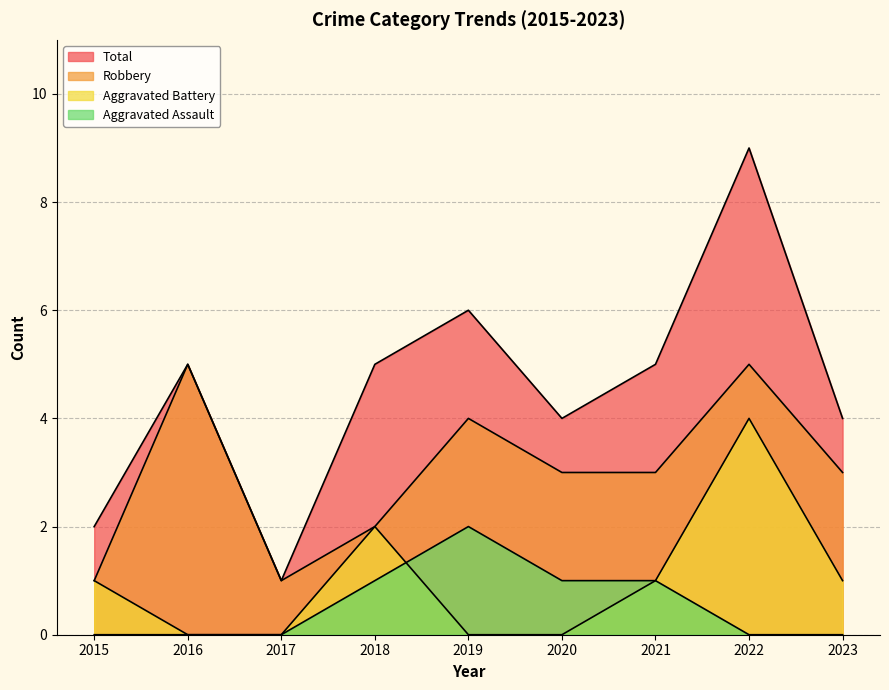

Where is Aggravated Assault nearest to the value 1?

2018